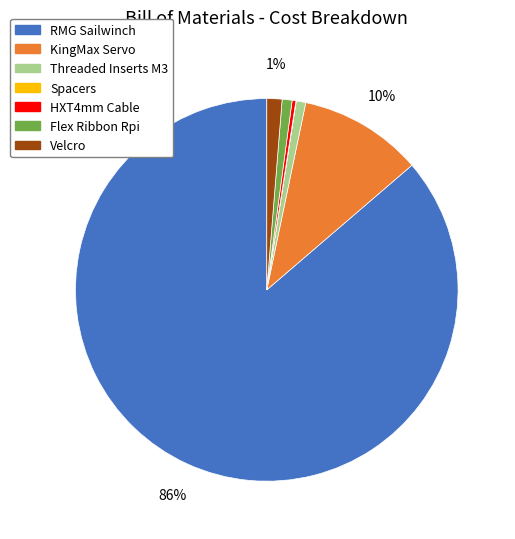

The KingMax Servo slice represents 10% of the pie. True or false?

True